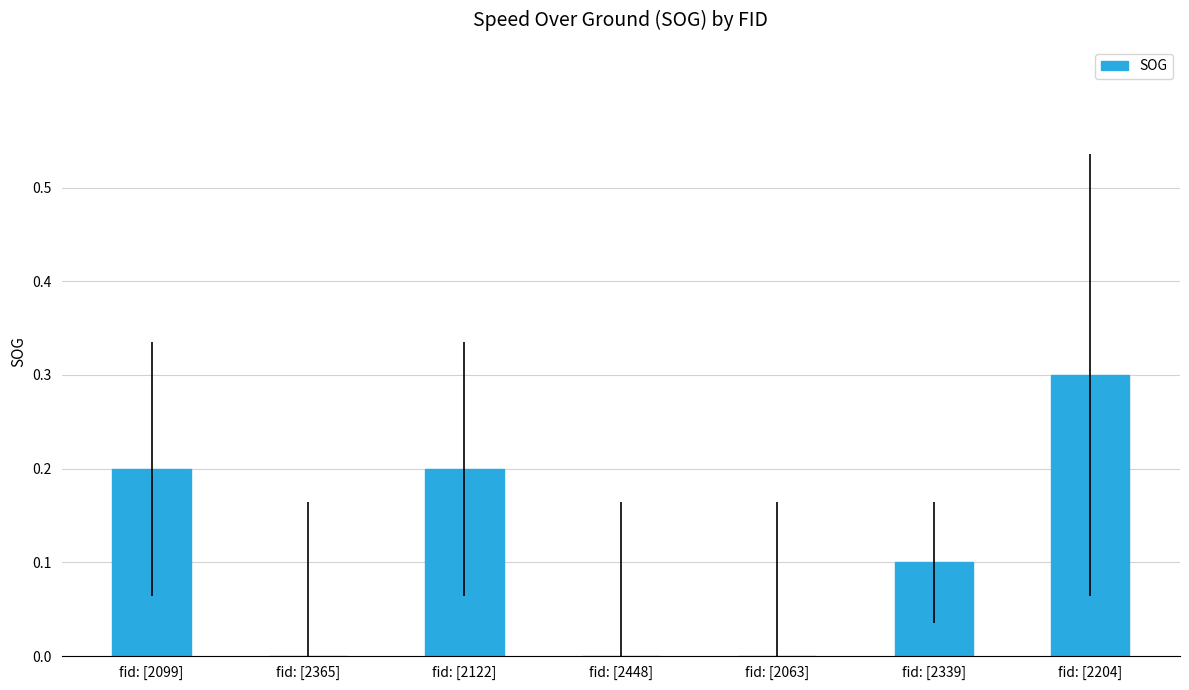

Which label corresponds to the largest value in the chart?

fid: [2204]